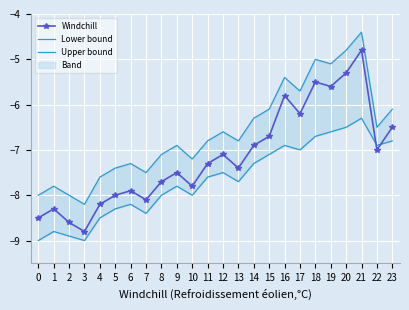

Is this an area chart (filled region under the line)?

No